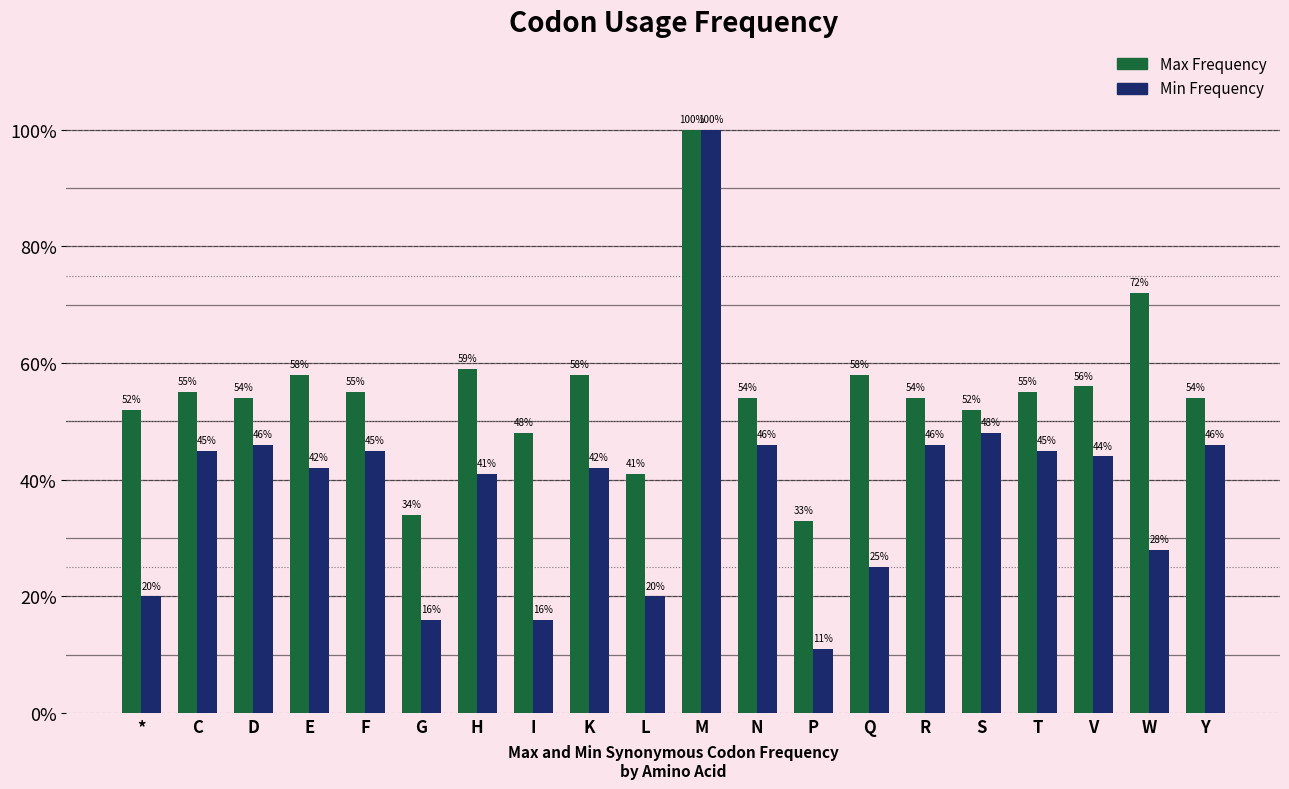

Reading right to left, transcribe all the data shown in this chart.

Max Frequency: Y=0.5	W=0.7	V=0.6	T=0.6	S=0.5	R=0.5	Q=0.6	P=0.3	N=0.5	M=1.0	L=0.4	K=0.6	I=0.5	H=0.6	G=0.3	F=0.6	E=0.6	D=0.5	C=0.6	*=0.5
Min Frequency: Y=0.5	W=0.3	V=0.4	T=0.5	S=0.5	R=0.5	Q=0.2	P=0.1	N=0.5	M=1.0	L=0.2	K=0.4	I=0.2	H=0.4	G=0.2	F=0.5	E=0.4	D=0.5	C=0.5	*=0.2